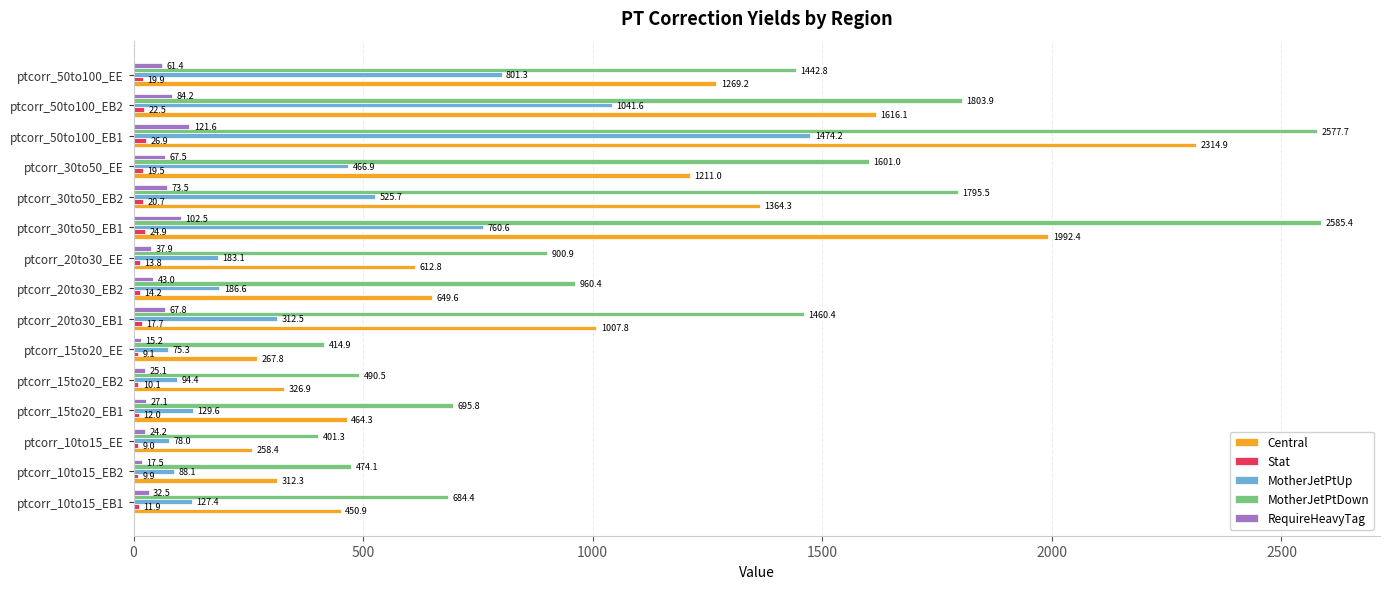

Which series has the largest total across all categories?

MotherJetPtDown